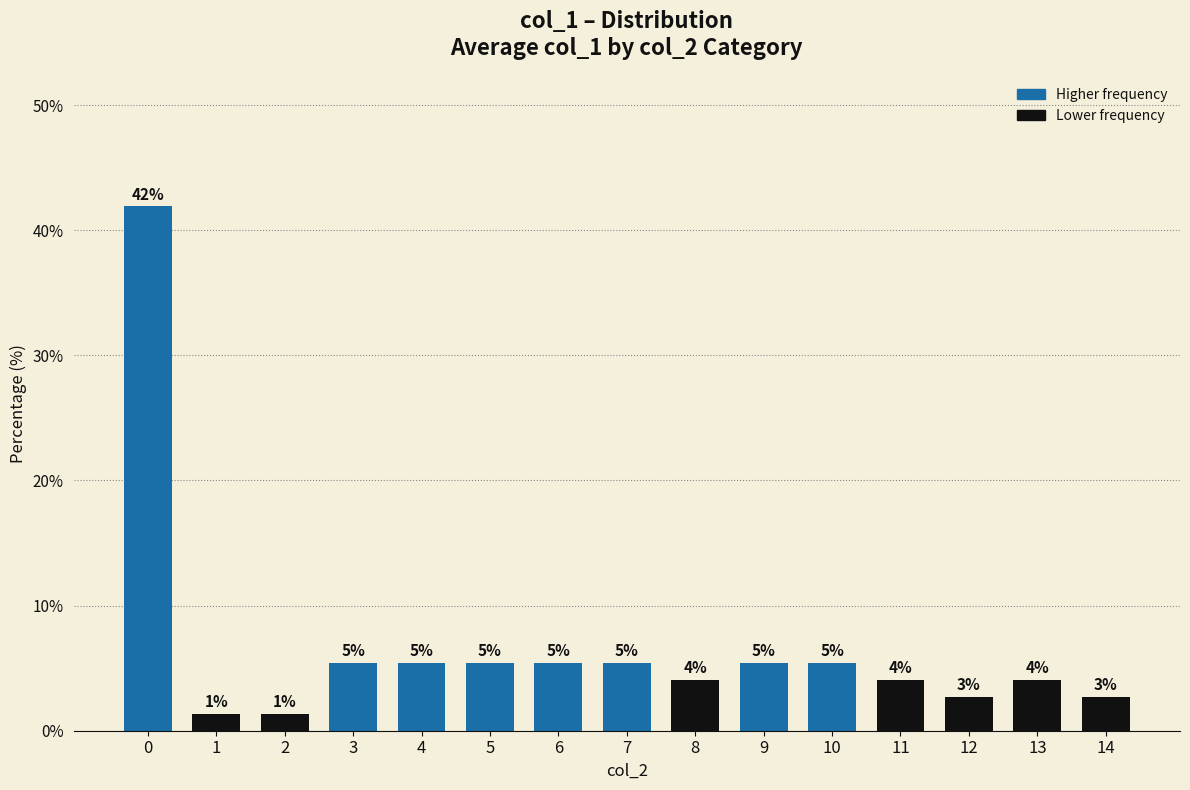

How many bars are there in total?

15